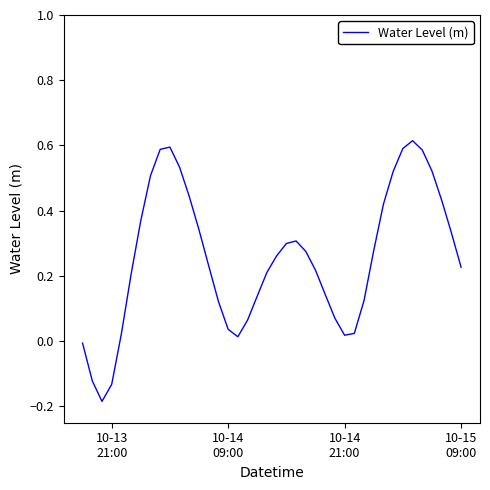

What is the difference between the maximum and minimum values?

0.8